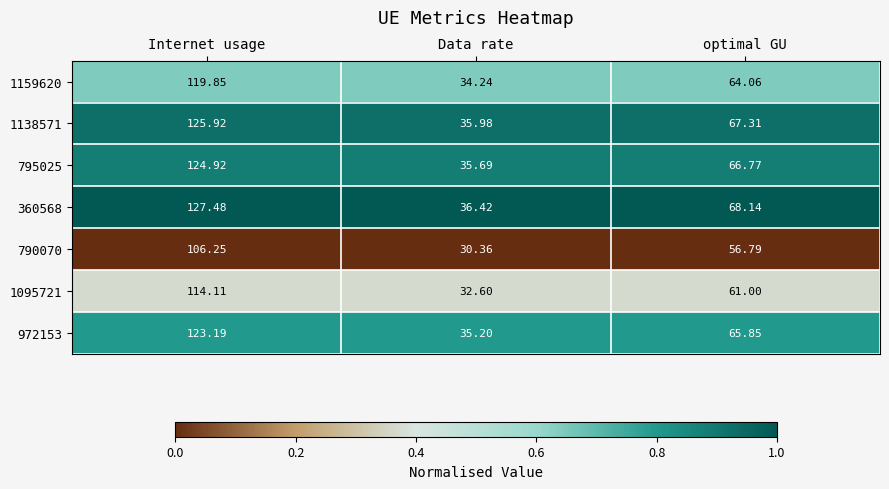

Which category has the lowest value across all series?

Data rate